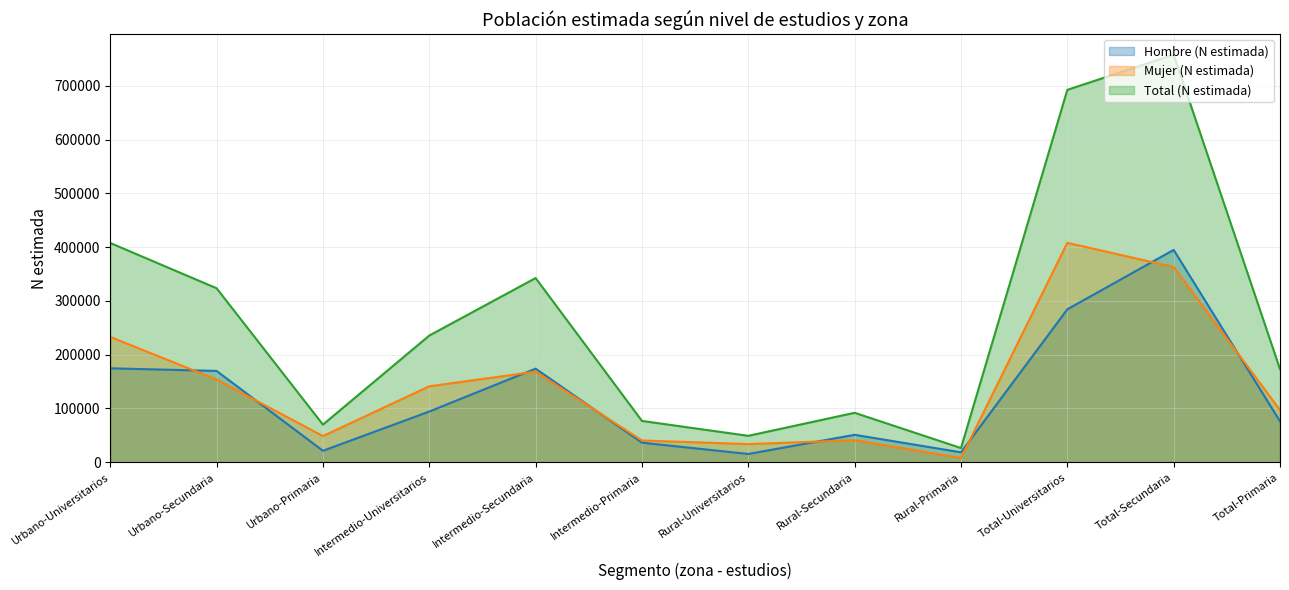

What is the label of the 10th point from the left?

Total-Universitarios